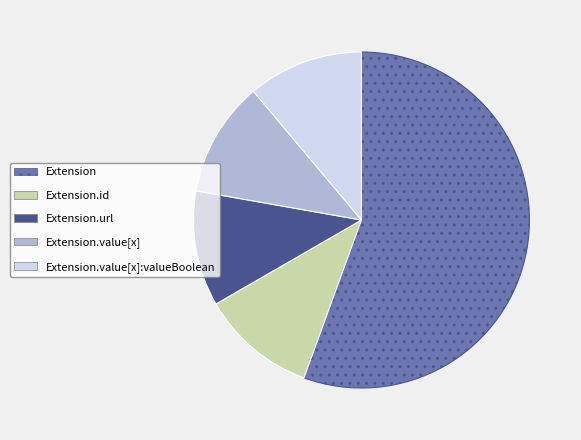

Is there any slice that represents more than half of the pie?

Yes